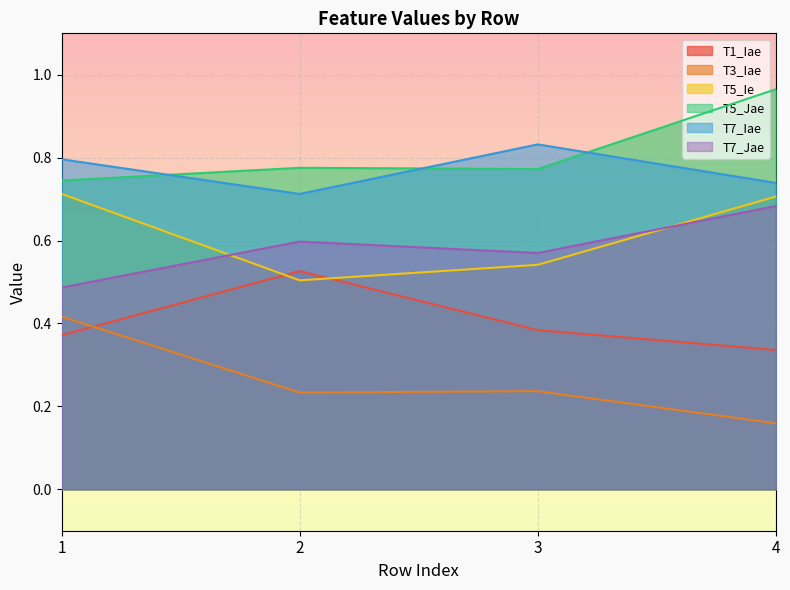

What is the sum of the T7_Jae values at 4 and 1?

1.2